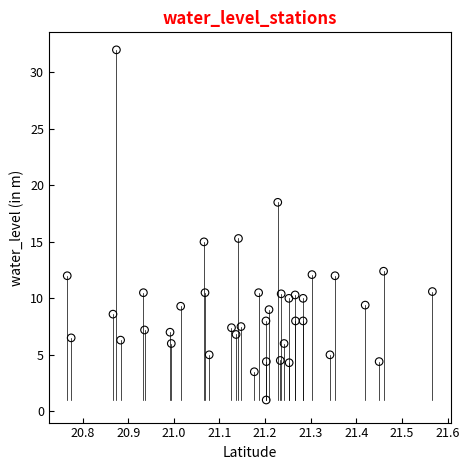

What is the range of Y values (max minus min)?

31.0